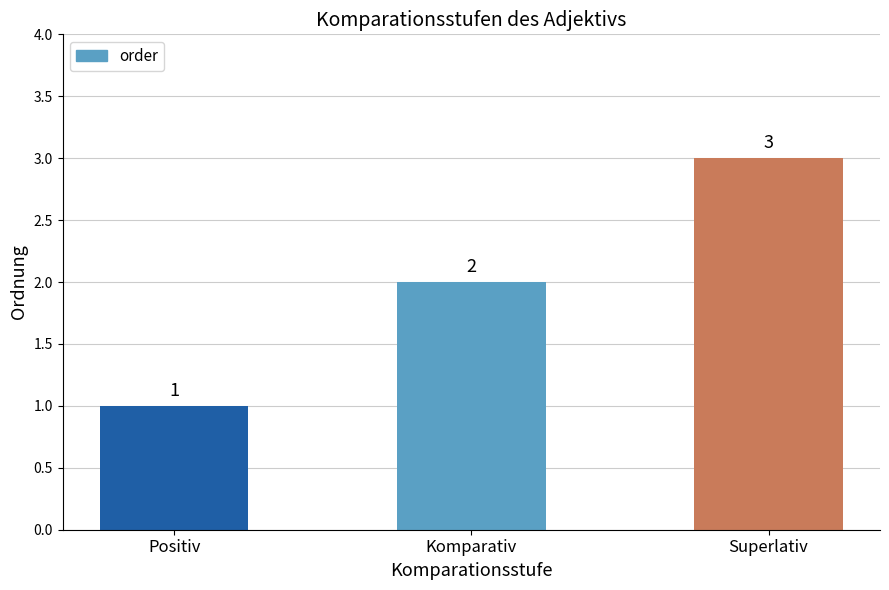

At which category does the chart reach its peak across all series?

Superlativ